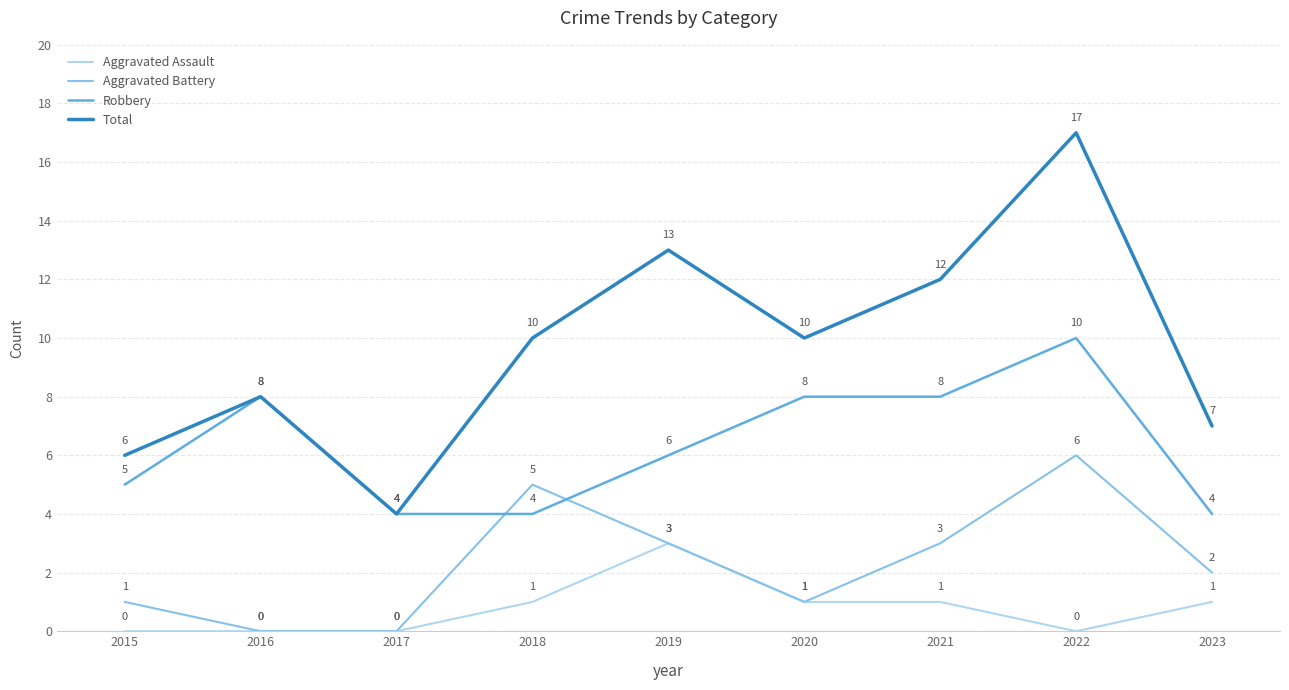

True or false: Aggravated Assault and Total intersect in this chart.

False